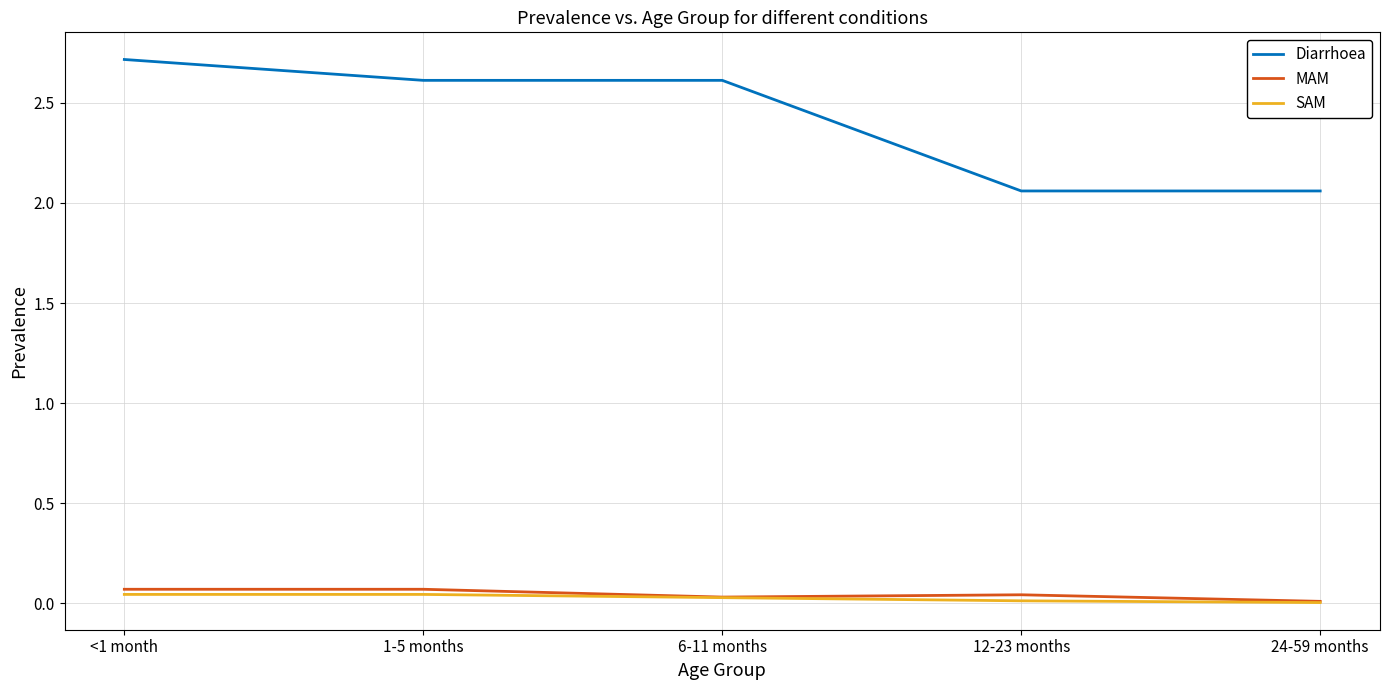

What is the average value of the Diarrhoea series?

2.4